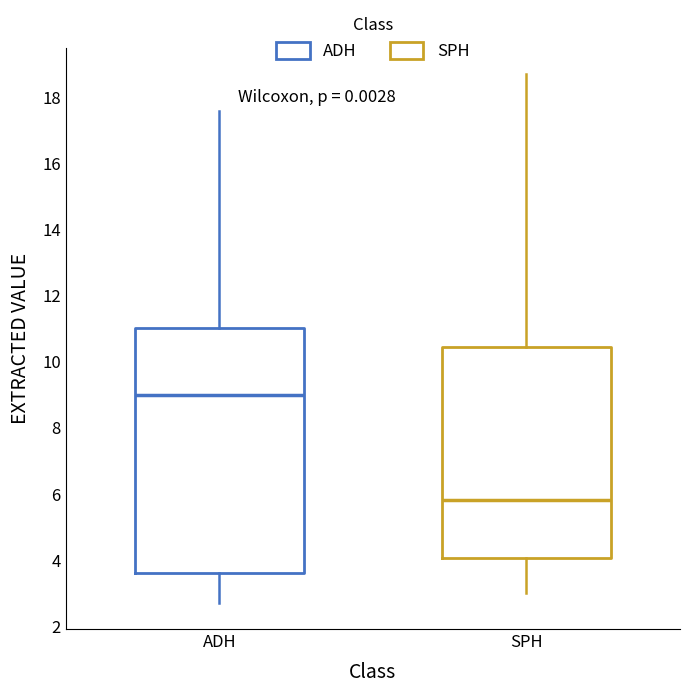

Reading left to right, transcribe this box plot: for each box, give where its median line is, the range the box spans, and where its two whiskers end, as read against the y-axis. The values are not printed on the chart, so give them approximately, as read against the axis.

ADH: median 9.0, box 3.6 to 11.0, whiskers 2.8 to 17.6
SPH: median 5.8, box 4.0 to 10.4, whiskers 3.0 to 18.8